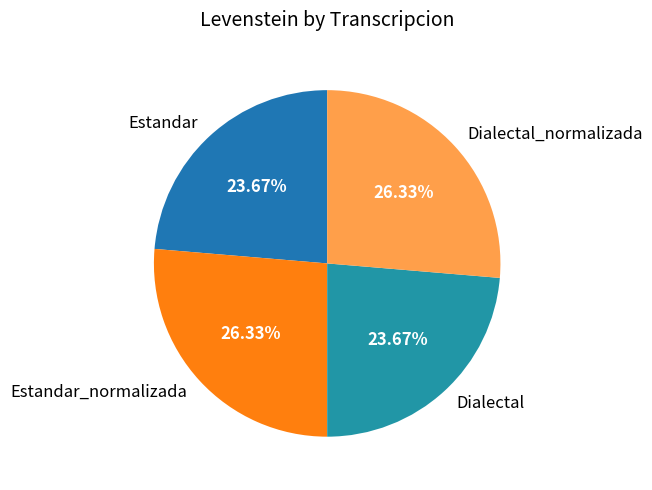

The Dialectal_normalizada slice represents 18% of the pie. True or false?

False